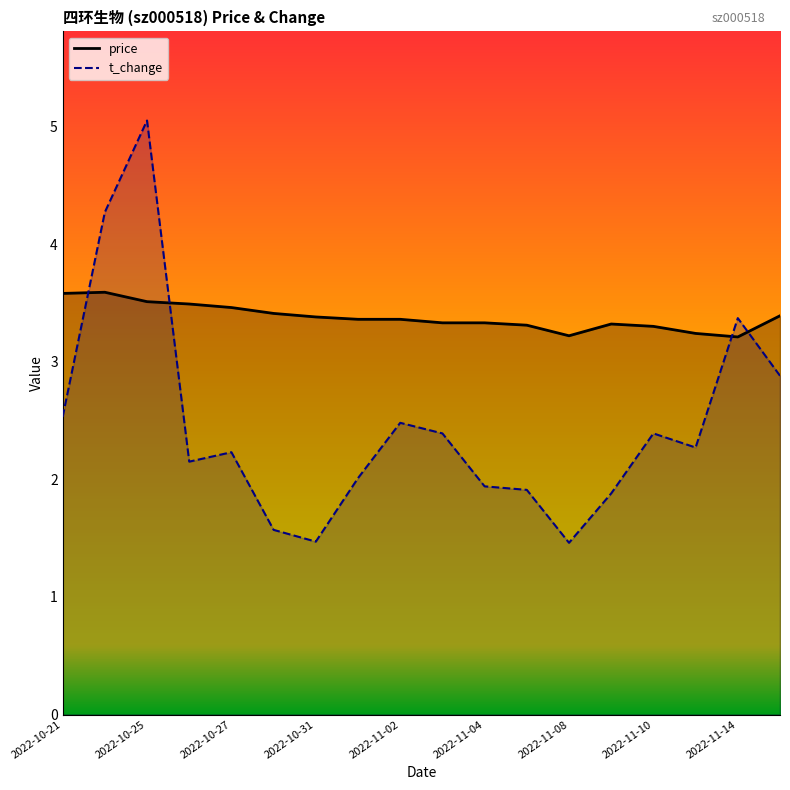

How many data points in t_change are above 2?

12